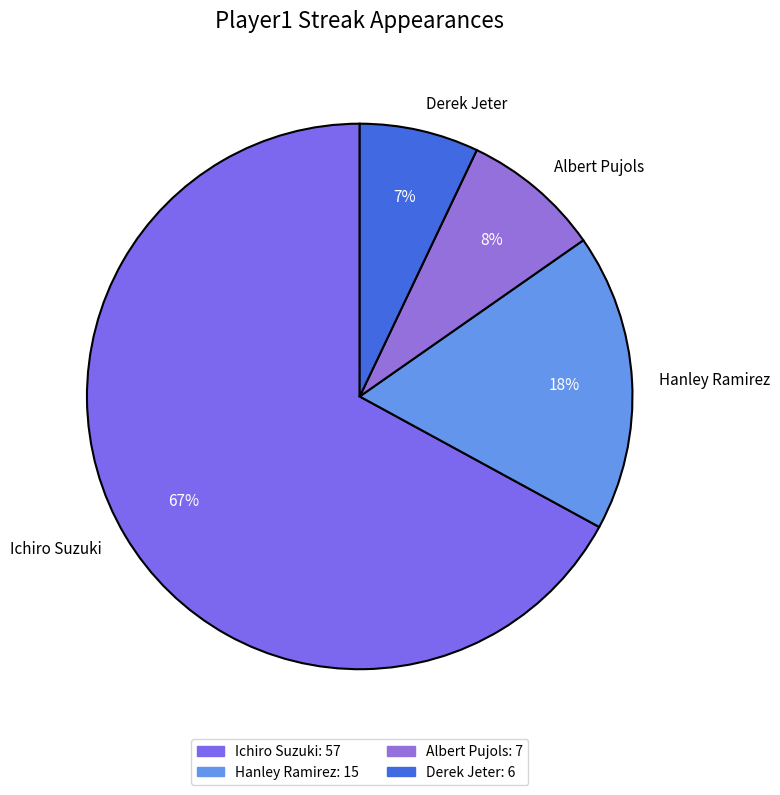

What is the largest slice in the pie chart?

Ichiro Suzuki